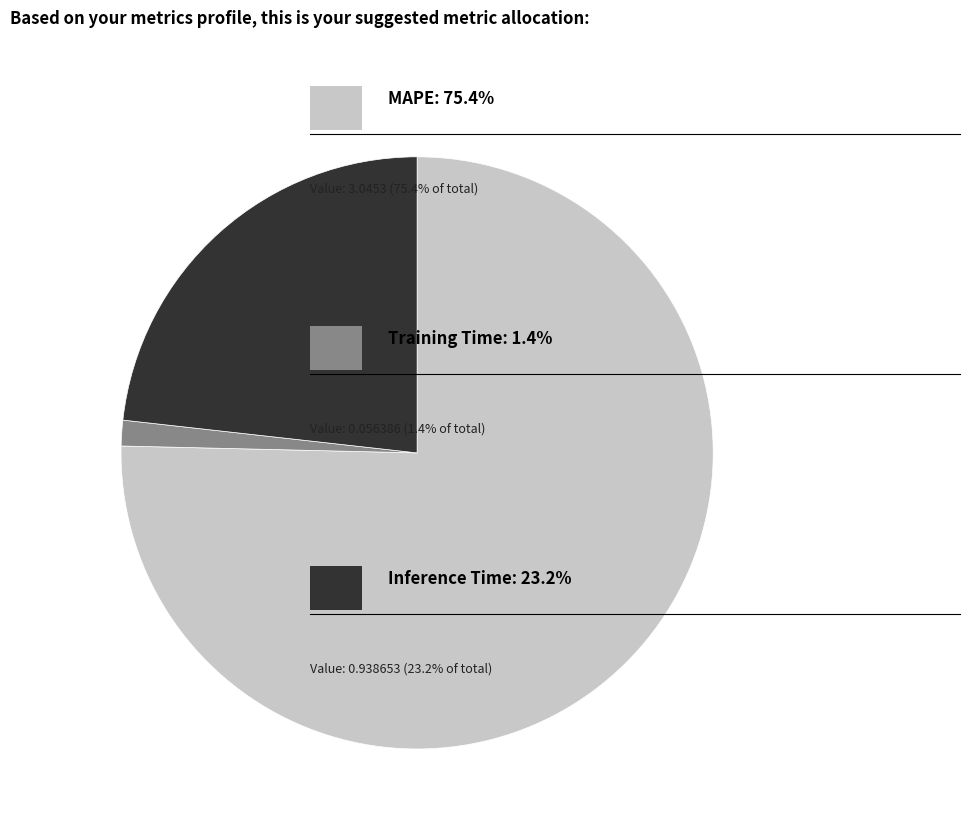

Is there any slice that represents more than half of the pie?

Yes